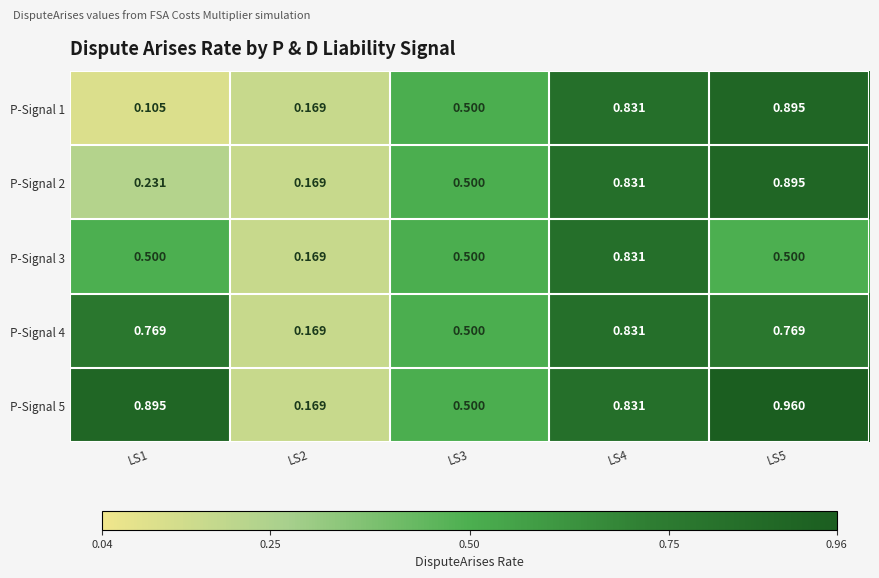

Is the value of P-Signal 1 at LS3 greater than the value of P-Signal 4 at LS2?

Yes